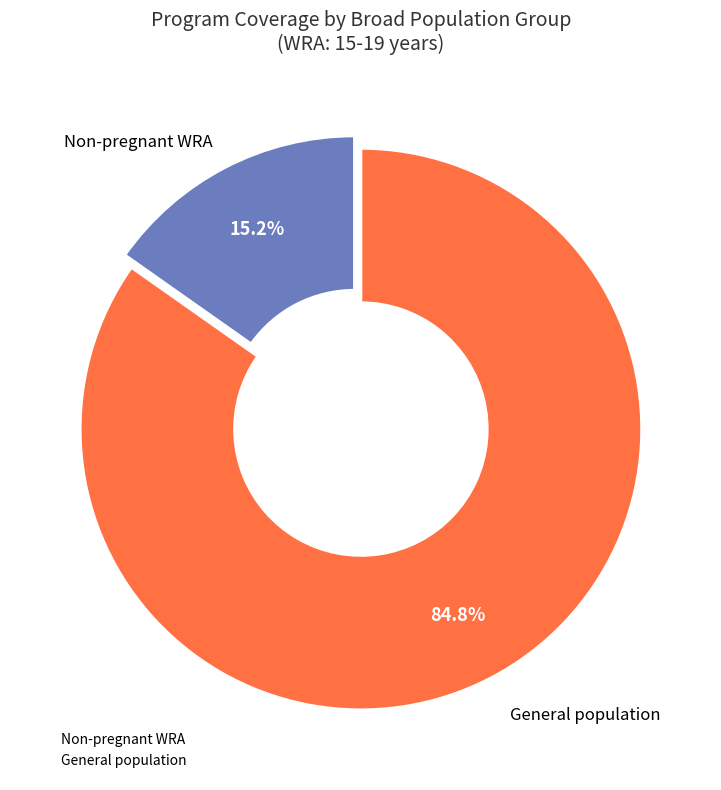

Does any single category account for the majority?

Yes